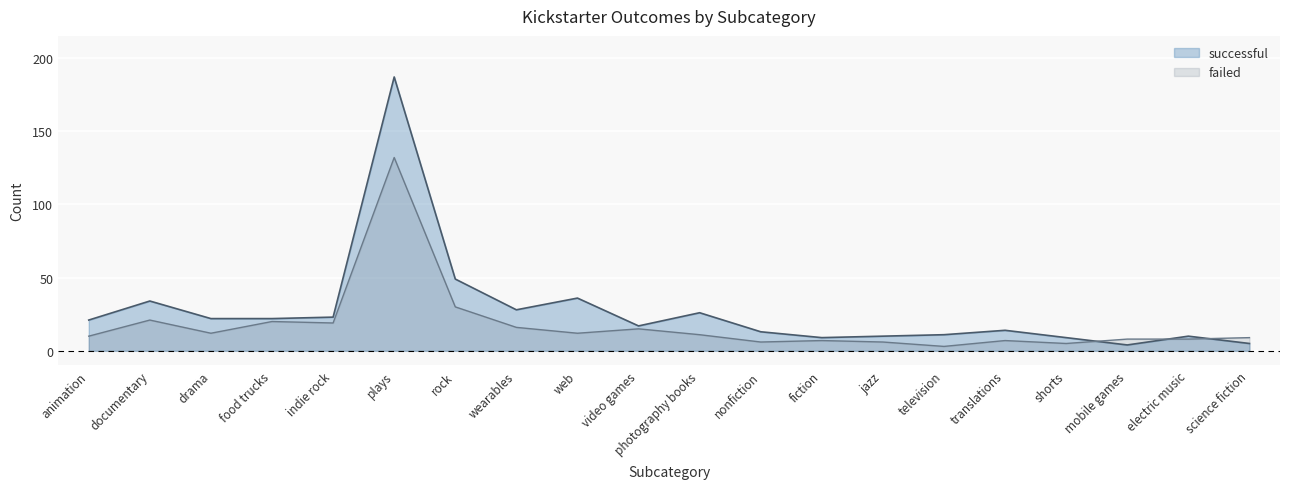

Which category has the lowest value in the failed series?

television